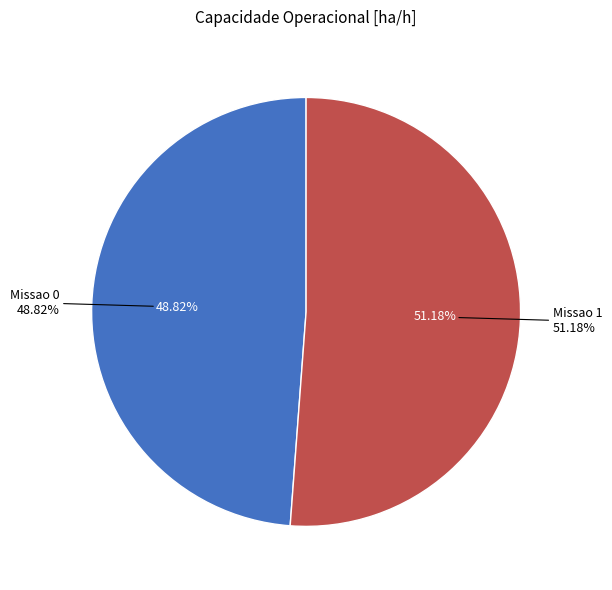

What percentage is the Missao 1 slice, to the nearest percent?

51%